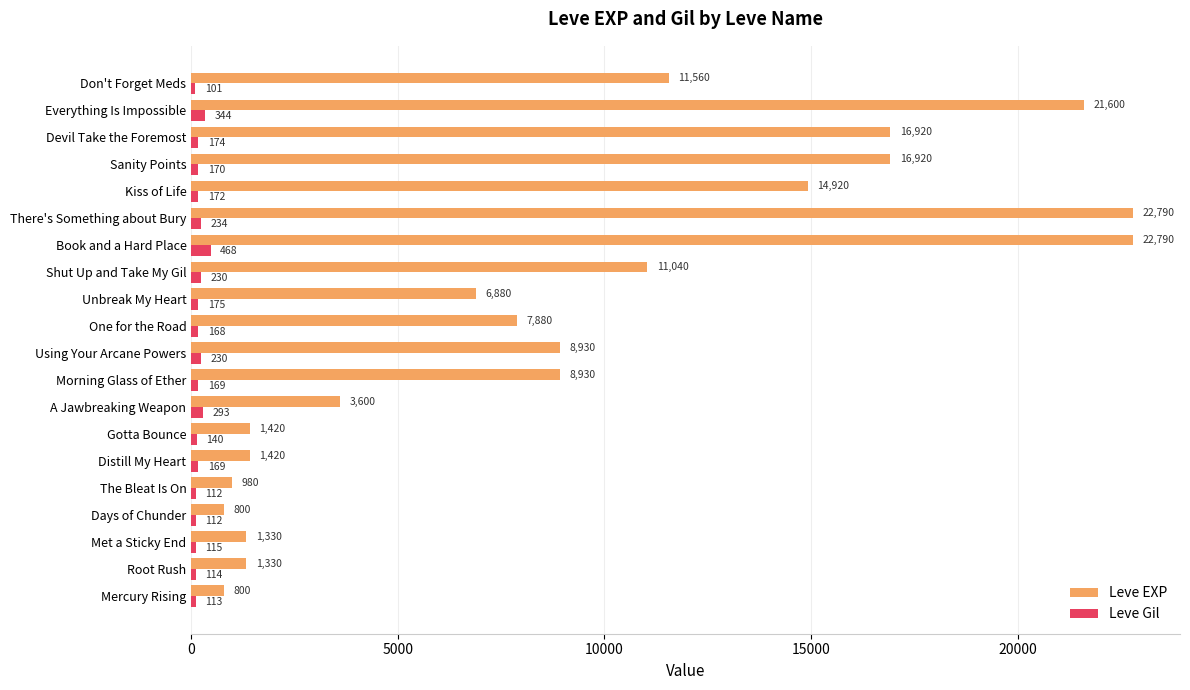

What is the difference between the Leve EXP values at The Bleat Is On and A Jawbreaking Weapon?

2620